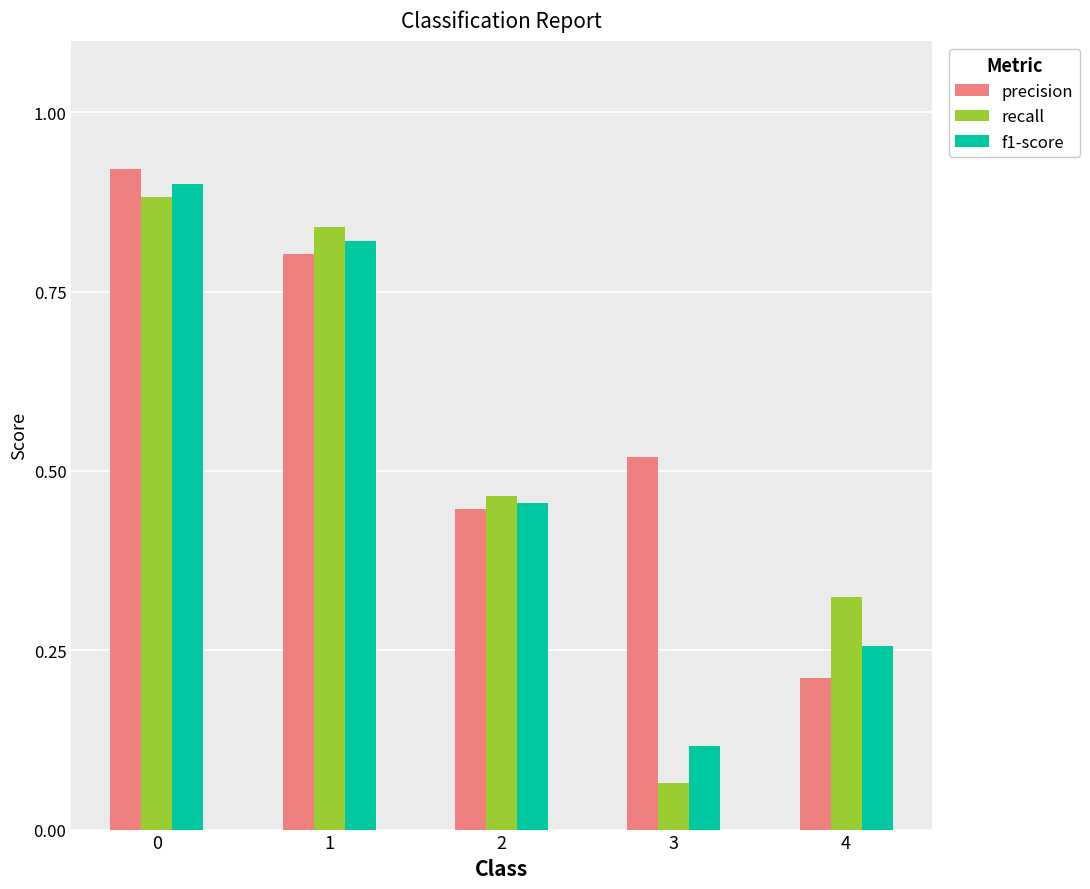

What is the sum of the f1-score values at 2 and 0?

1.4